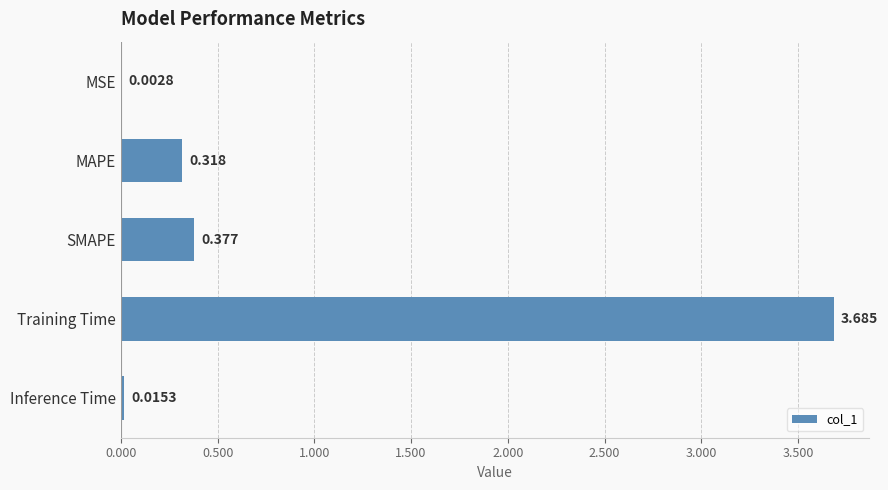

Which has a higher value, MAPE or MSE?

MAPE